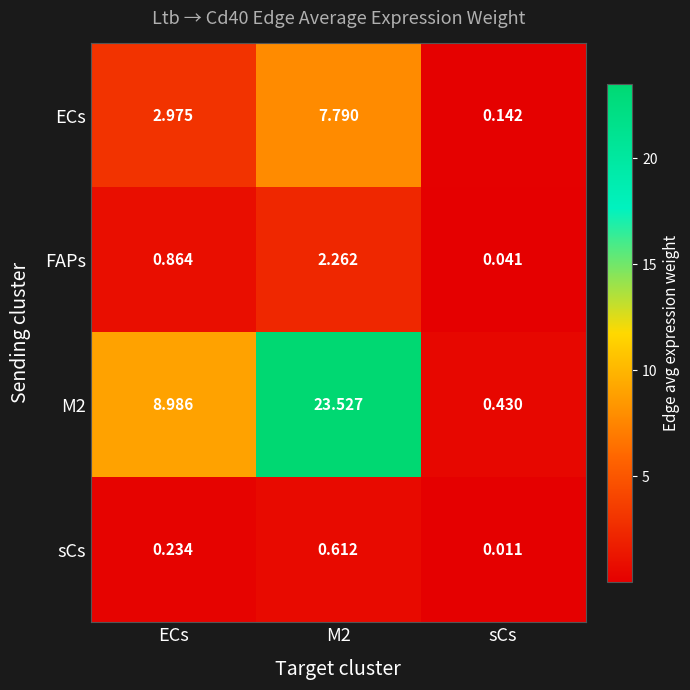

At which category does the chart reach its minimum across all series?

sCs